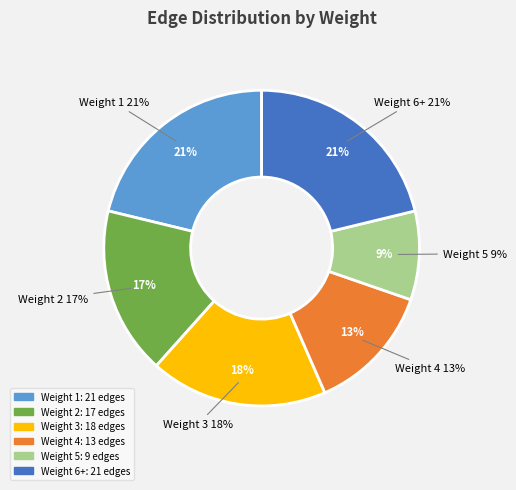

How many segments does this pie chart have?

6